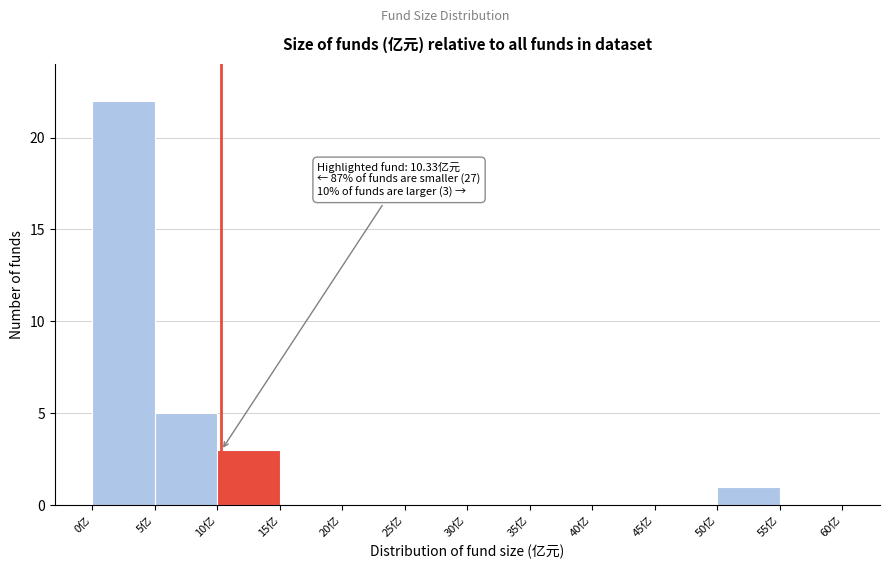

Over which range of the x-axis is the bar tallest?

0 to 5